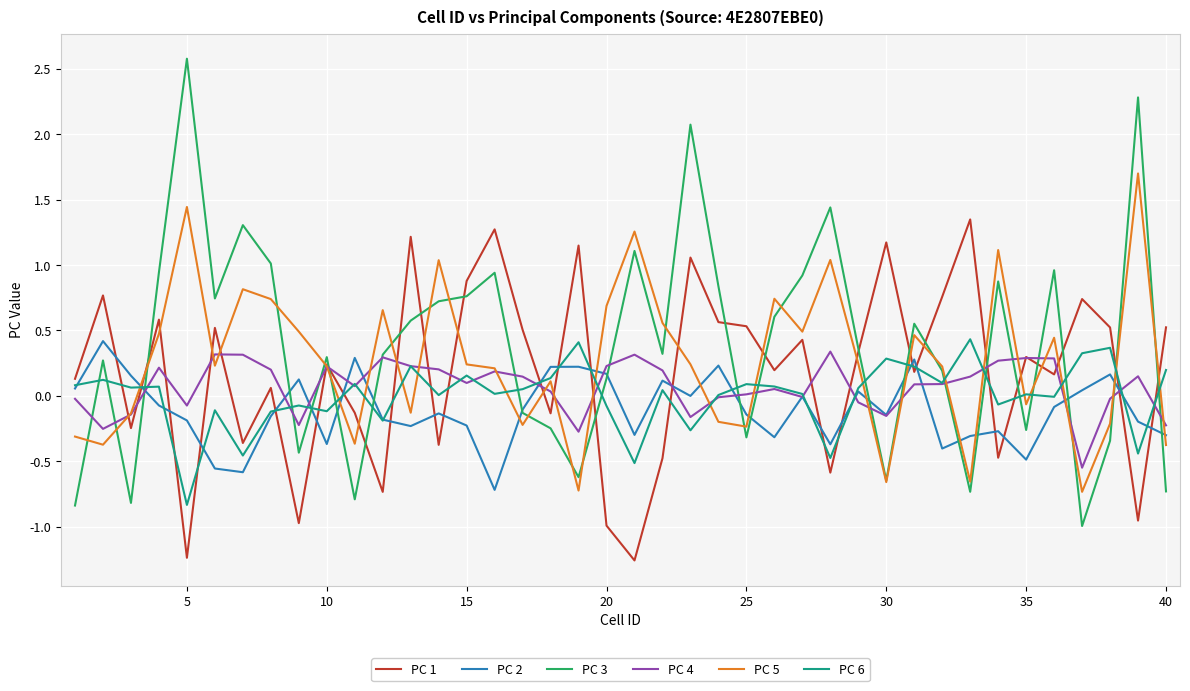

True or false: PC 1 and PC 4 intersect in this chart.

True